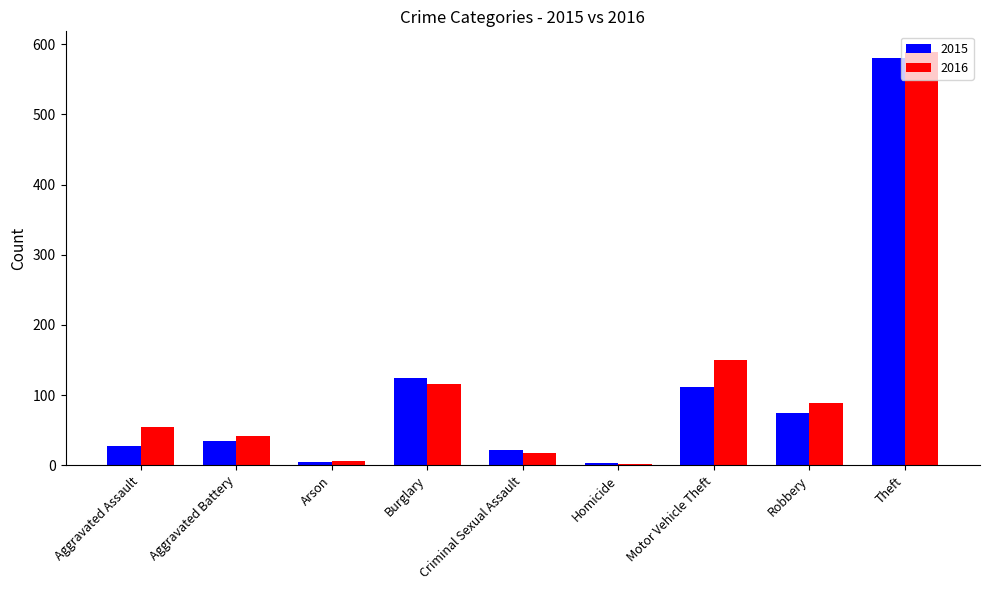

Which series has the largest total across all categories?

2016